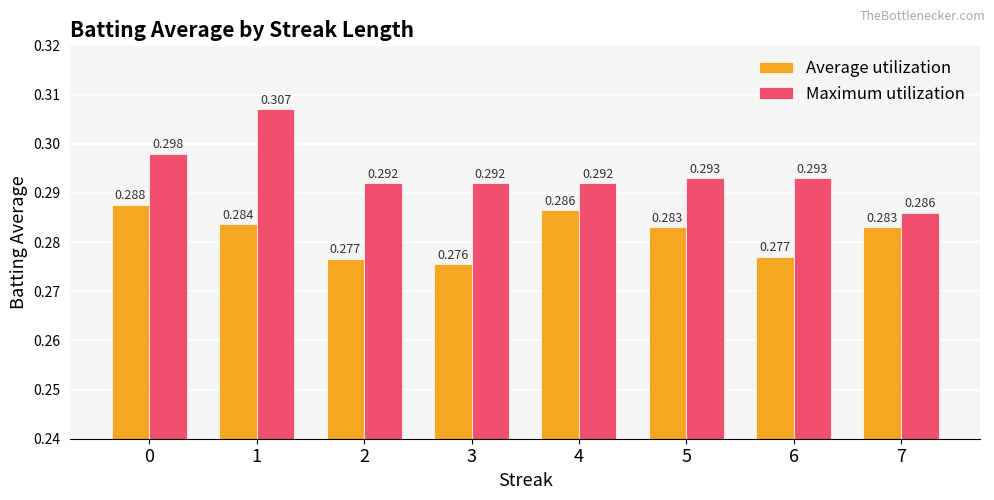

List the series in order of their peak value, lowest first.

Average utilization, Maximum utilization